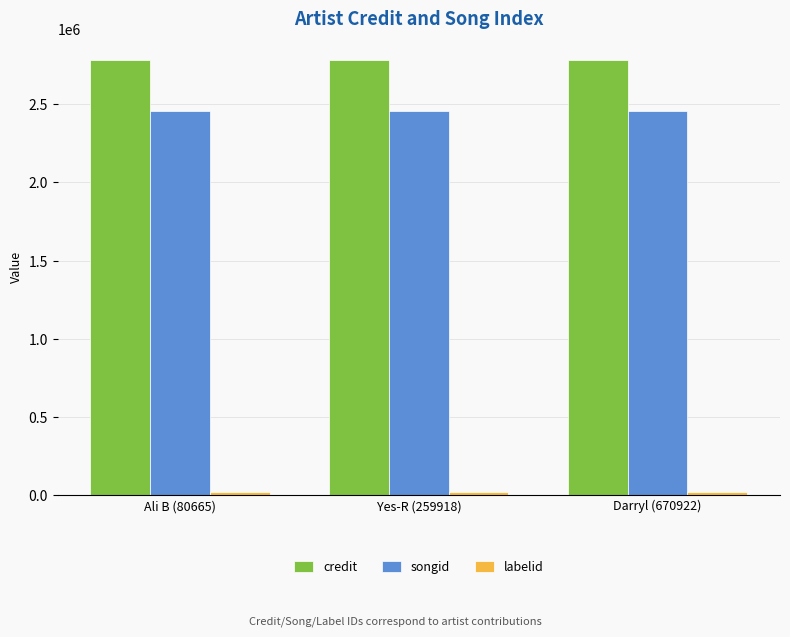

Are the bars horizontal?

No